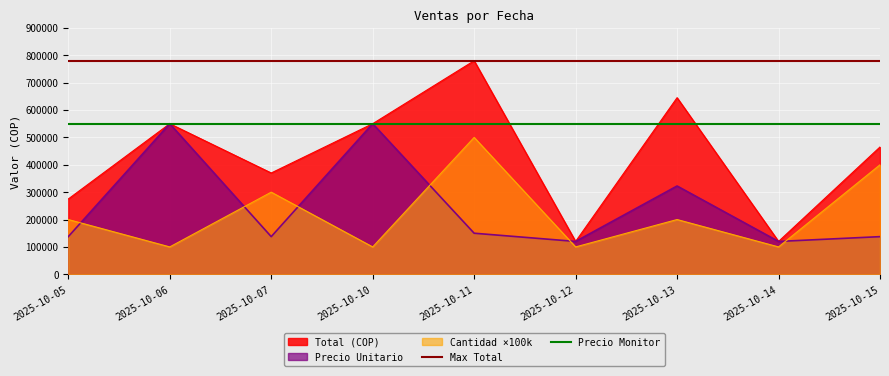

Does the chart display data point markers on the line(s)?

No